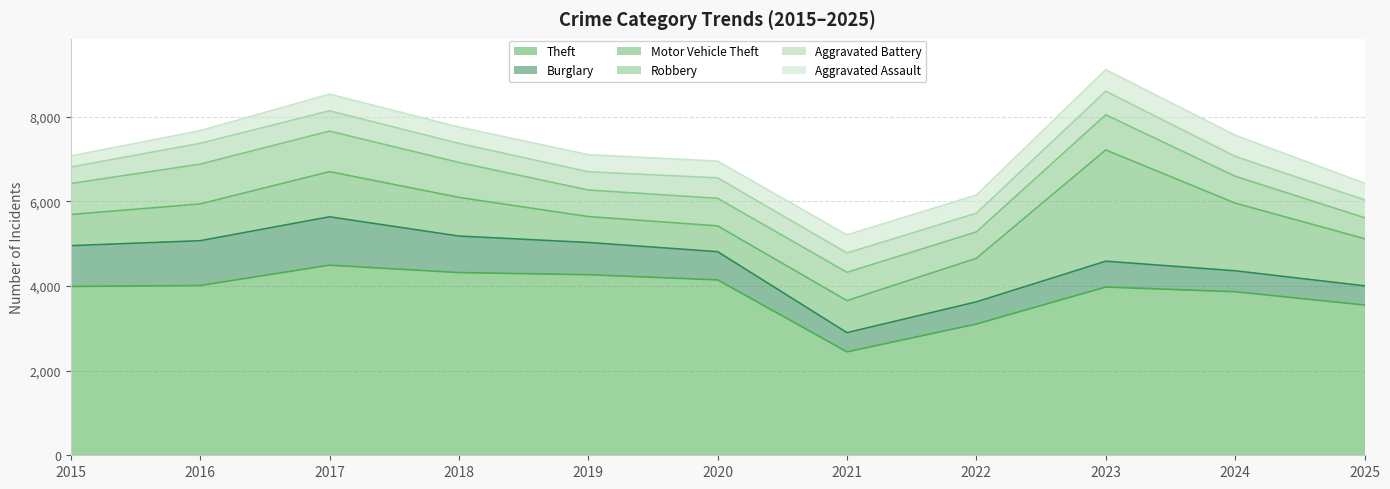

What are all the series names shown in the legend?

Theft, Burglary, Motor Vehicle Theft, Robbery, Aggravated Battery, Aggravated Assault